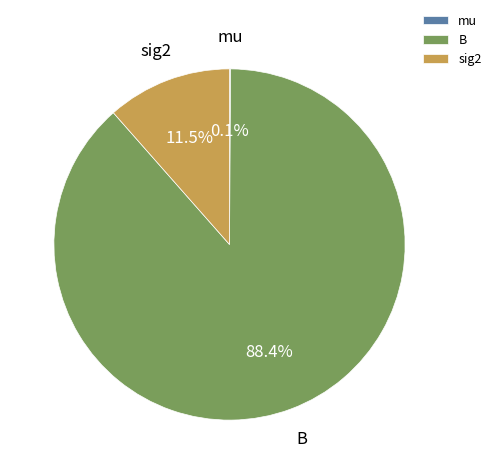

True or false: B accounts for 82% of the total.

False